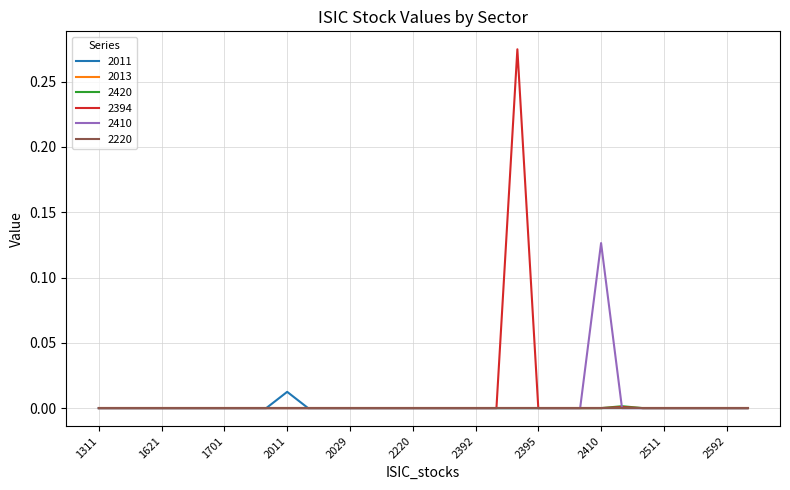

Which series has the largest range (max minus min)?

2394